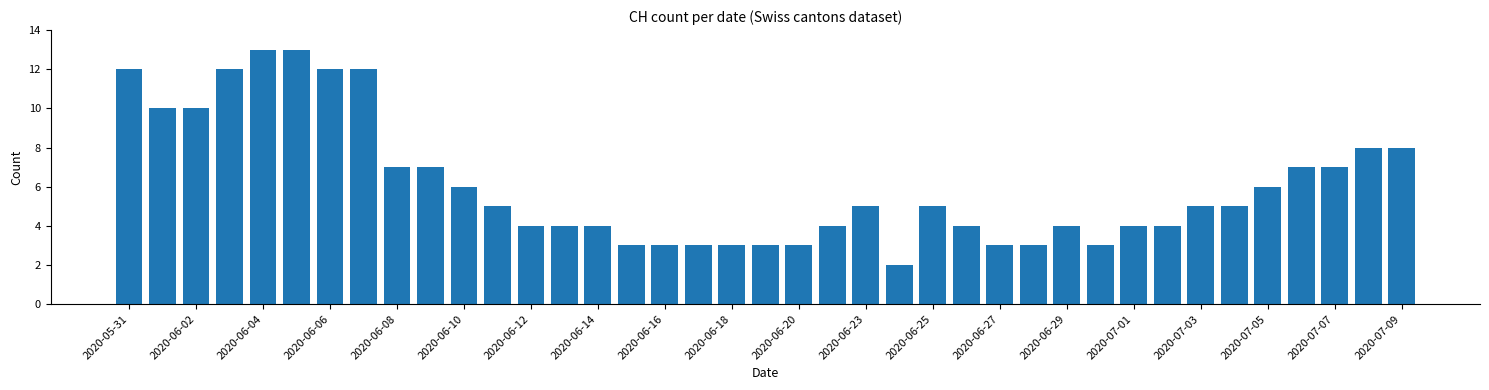

What is the sum of all values?

236